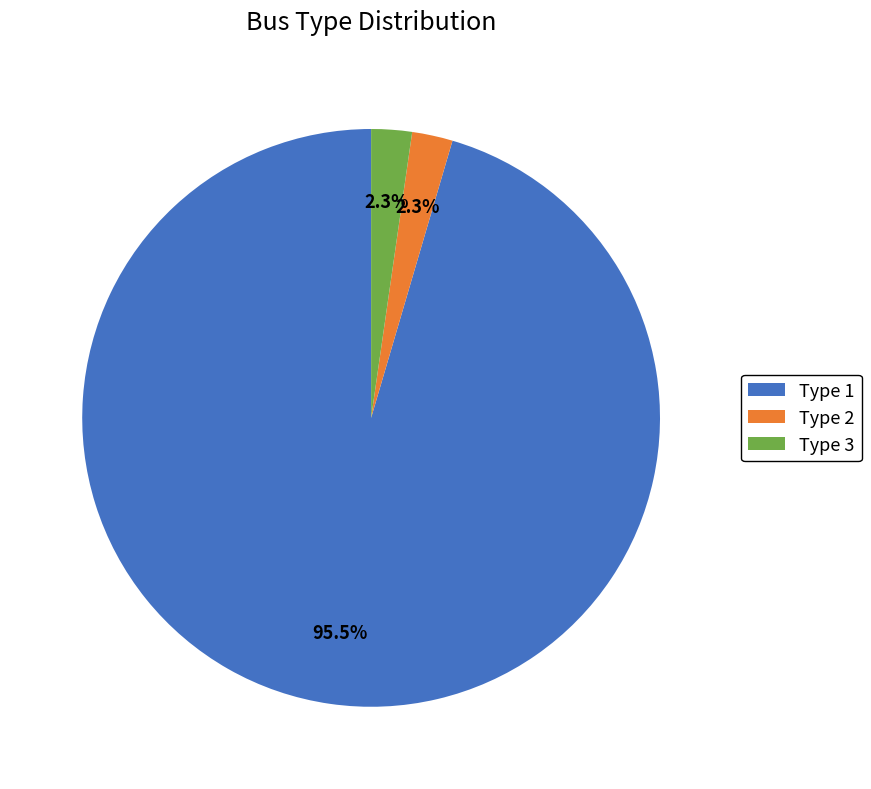

Combined, what portion of the pie is Type 3 and Type 1?

97.7%